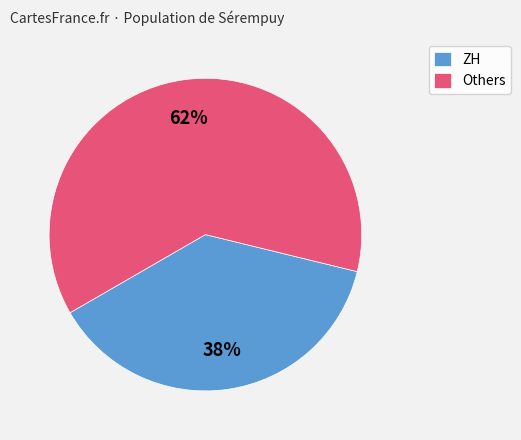

Does any single category account for the majority?

Yes